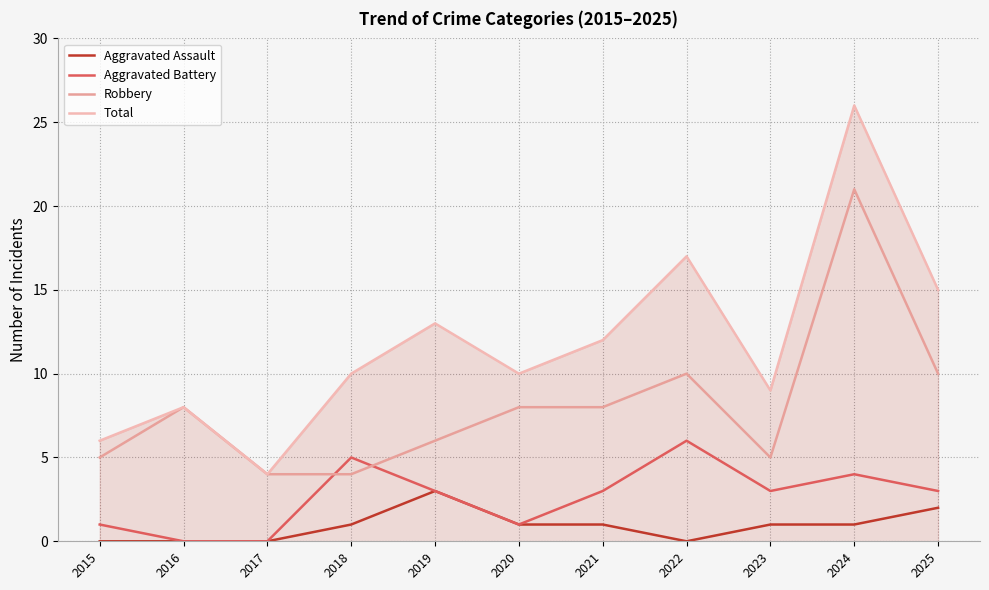

Which has a higher value, 2025 or 2018?

2025